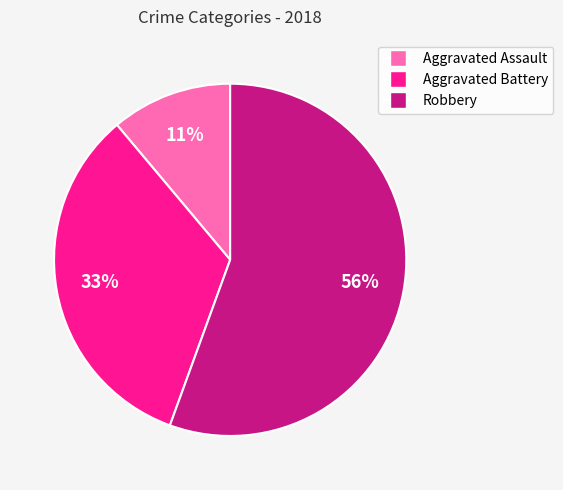

Is there any slice that represents more than half of the pie?

Yes